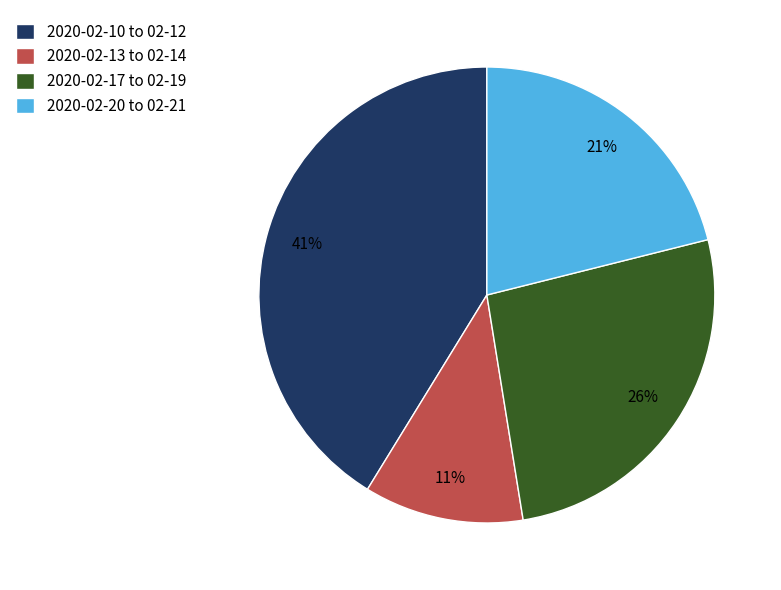

Does 2020-02-17 to 02-19 account for over 50% of the chart?

No